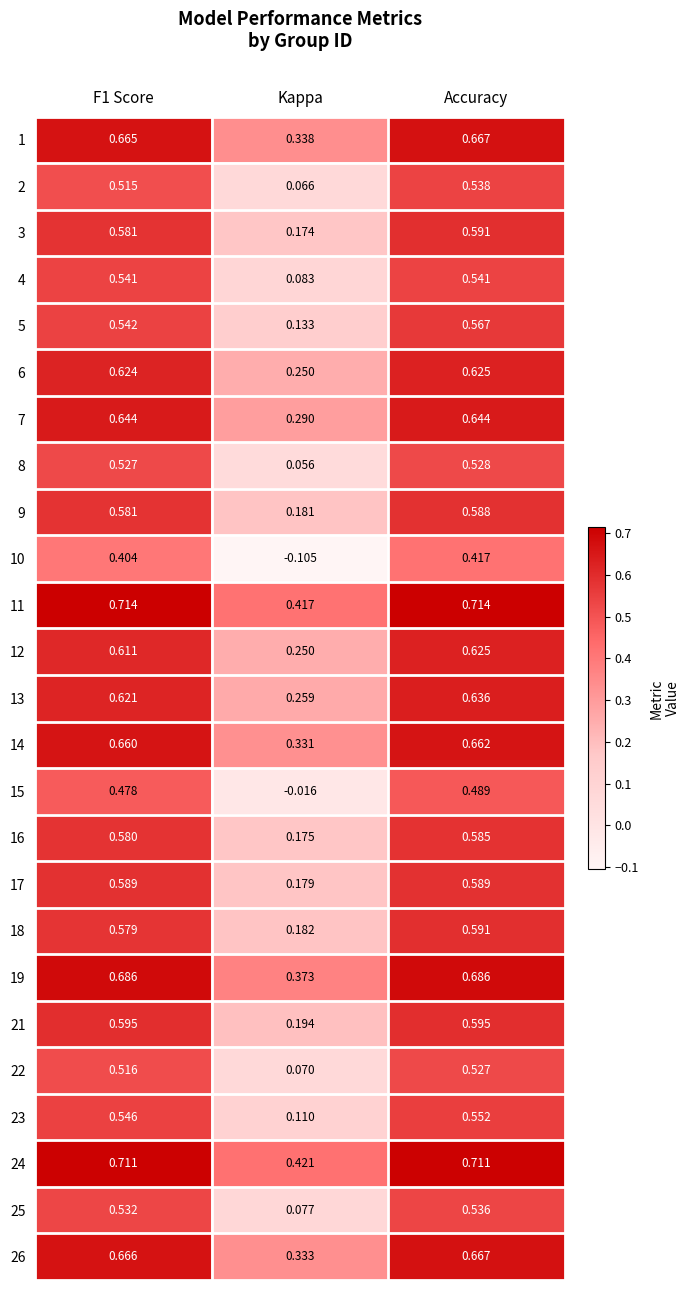

Is the value of 16 at Accuracy greater than the value of 5 at Accuracy?

Yes